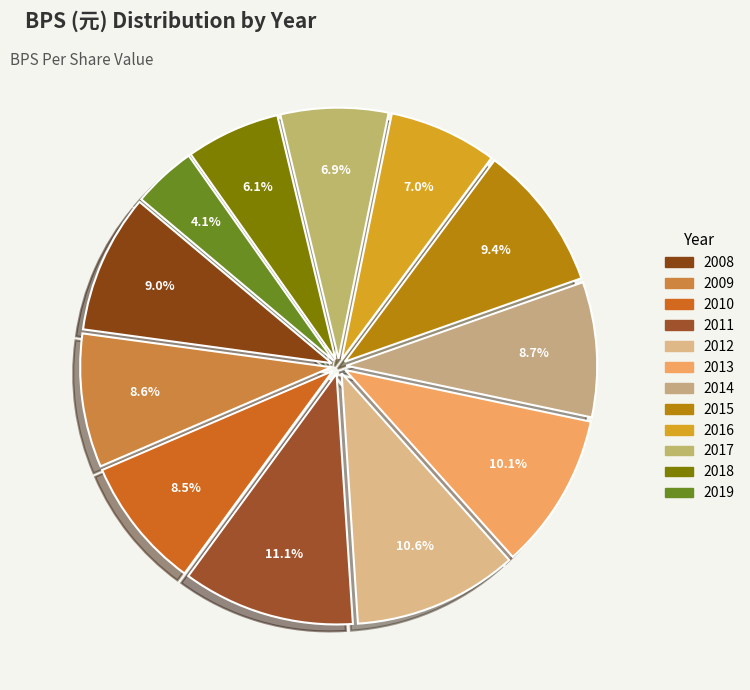

Which slice is the largest?

2011